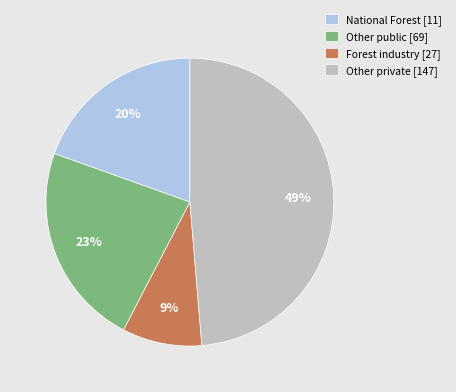

Rank the categories by value from highest to lowest.

Other private [147], Other public [69], National Forest [11], Forest industry [27]